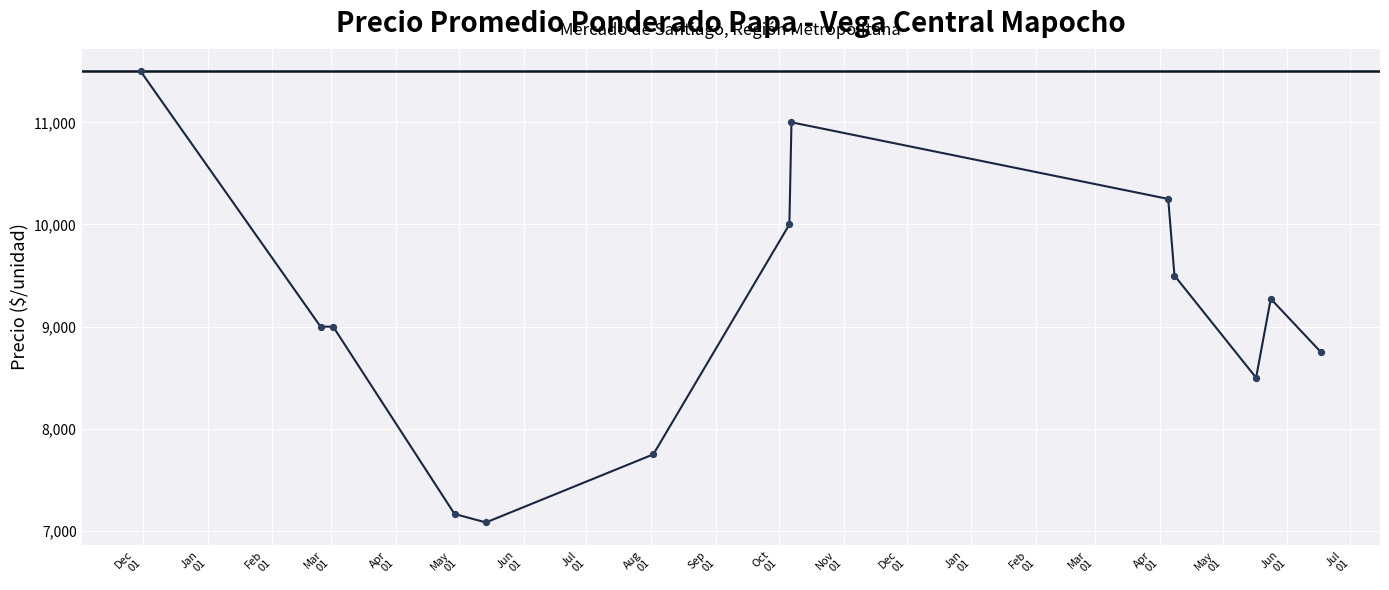

What is the smallest value displayed?

7083.3